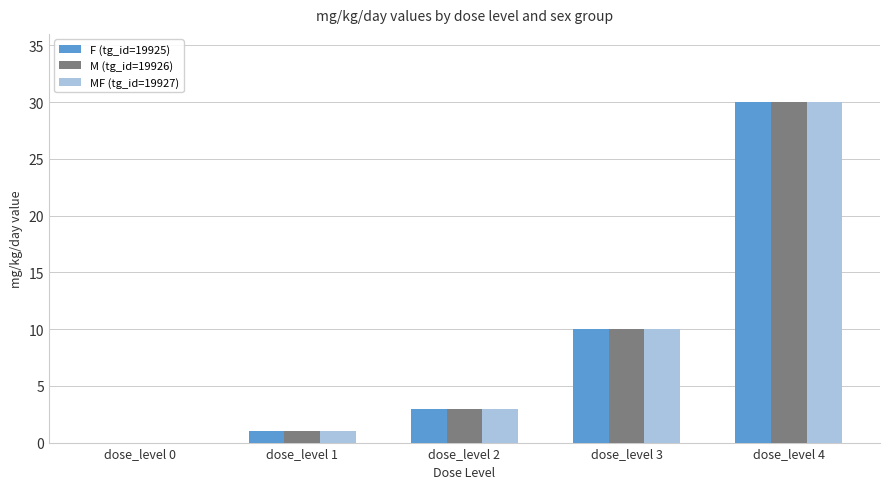

At which label is MF (tg_id=19927) closest to 15?

dose_level 3